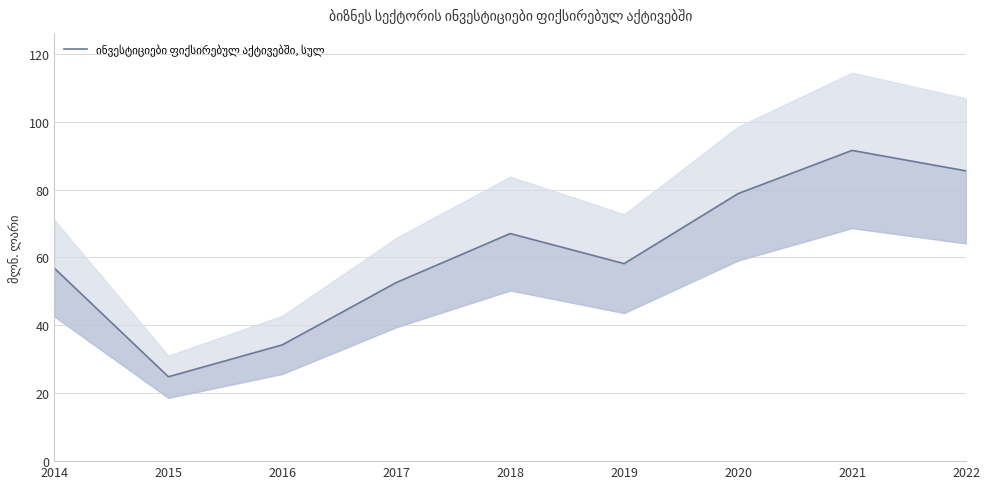

What is the maximum value shown in the chart?

91.5